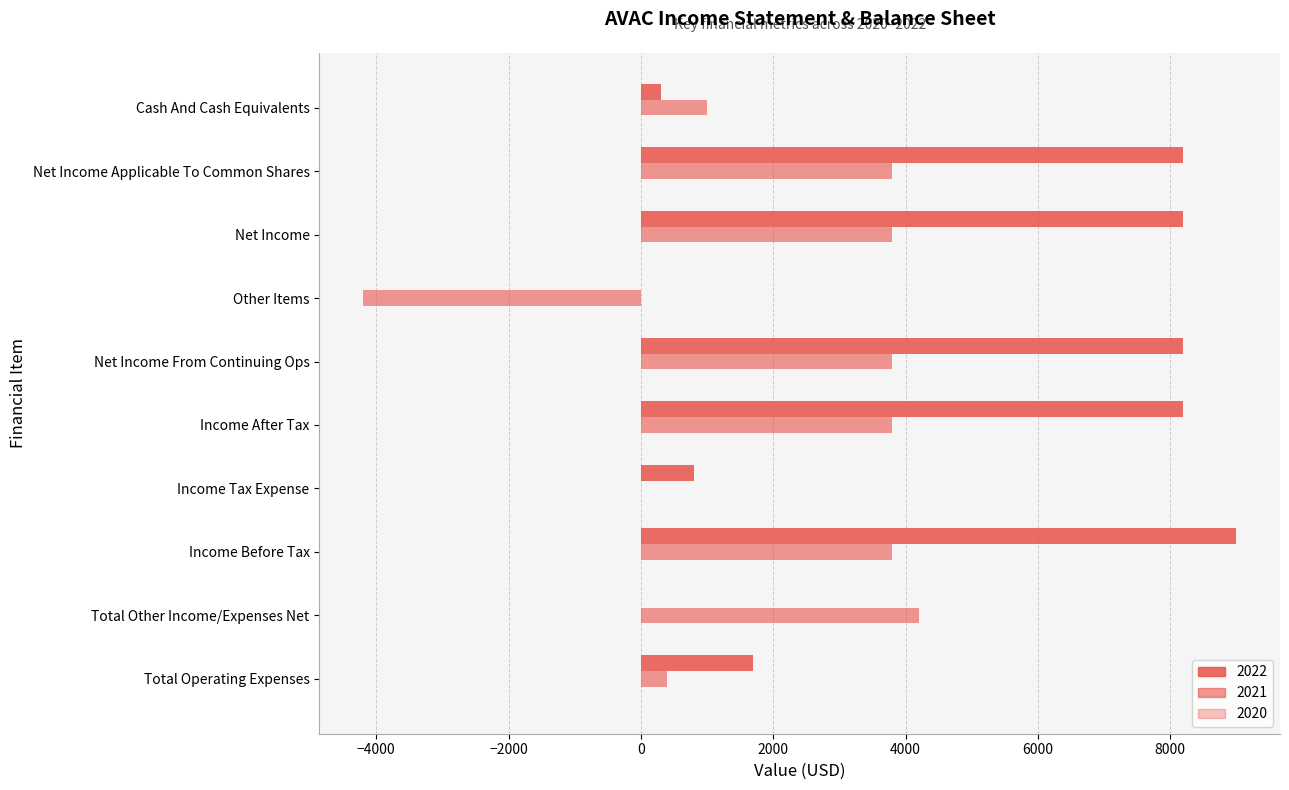

How many distinct data groups are displayed?

2